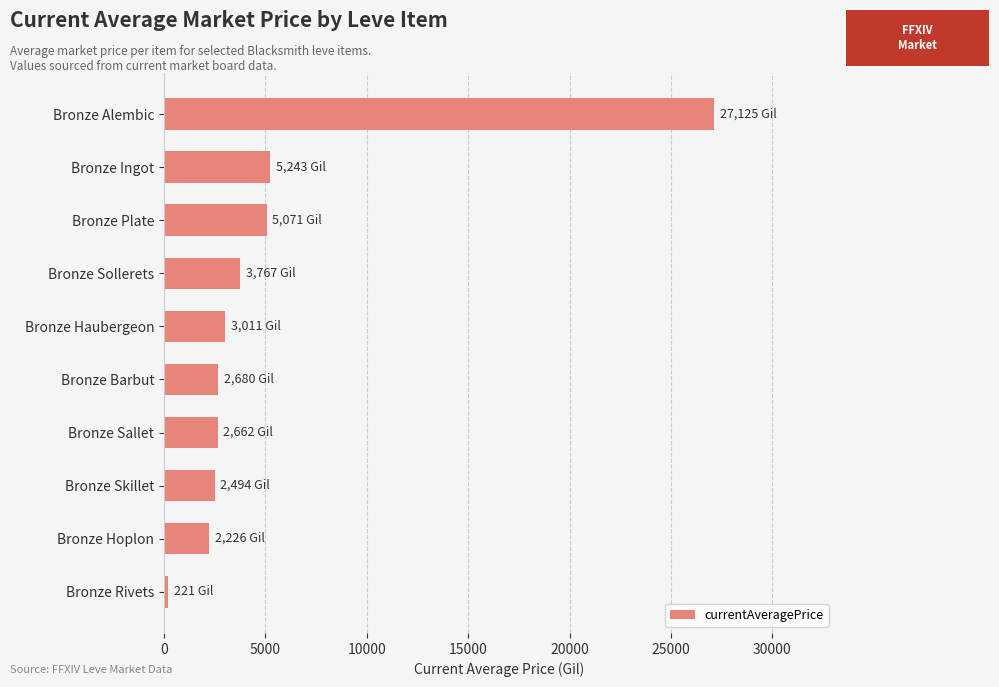

What is the difference between the second highest and second lowest values?

3017.3